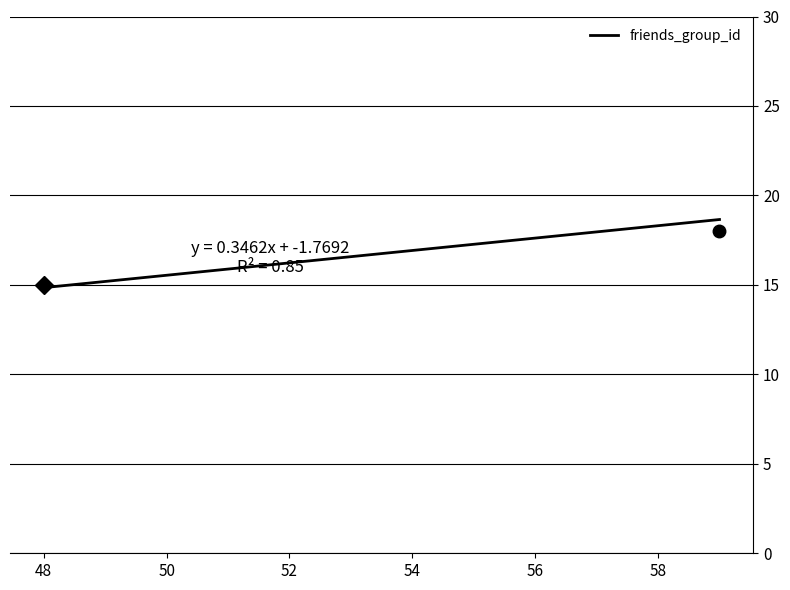

What is the minimum value shown in the chart?

14.8